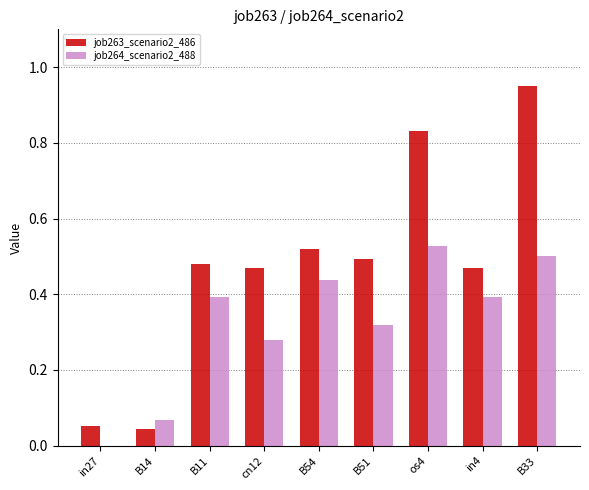

What are all the series names shown in the legend?

job263_scenario2_486, job264_scenario2_488